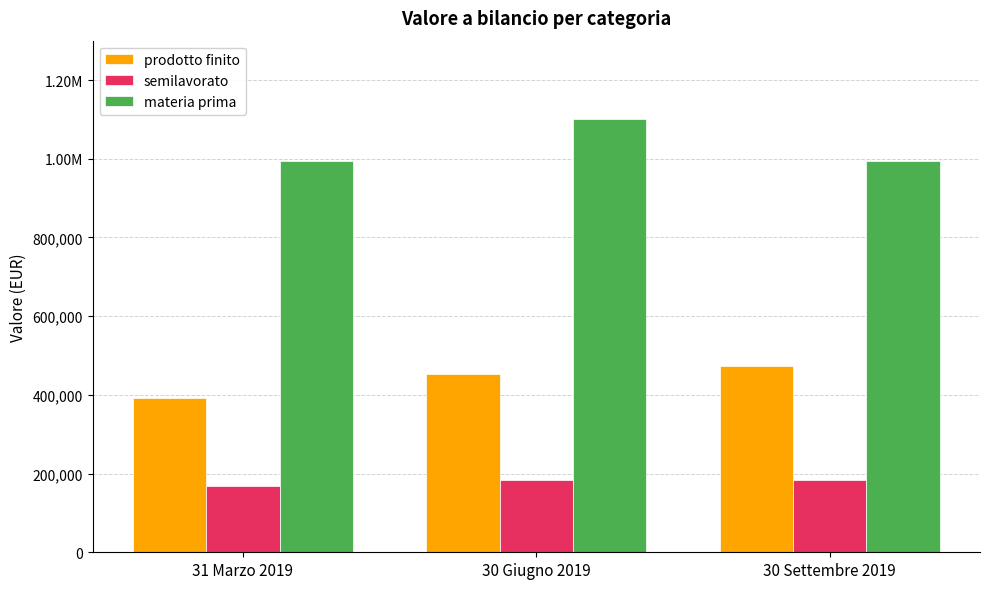

What are all the series names shown in the legend?

prodotto finito, semilavorato, materia prima